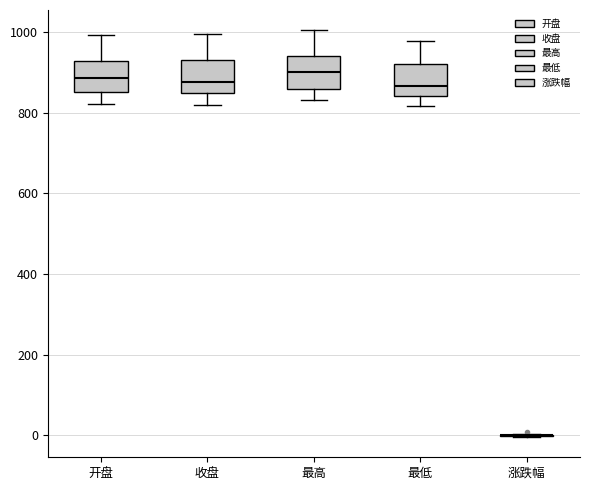

Where is the lower edge of the box for 收盘 on the y-axis? The values are not printed on the chart, so give them approximately, as read against the axis.

840